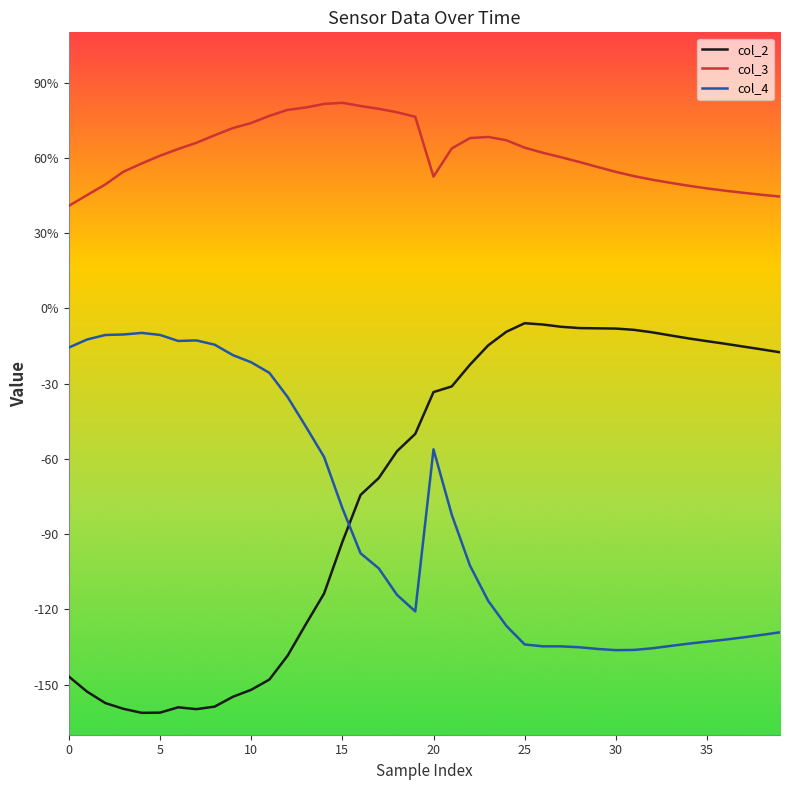

At which category is the sum across all series the highest?

20